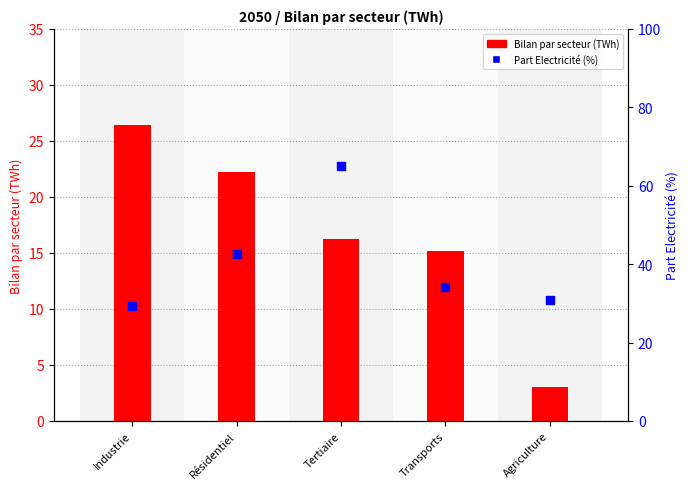

What are all the series names shown in the legend?

Bilan par secteur, Part Electricité (%)